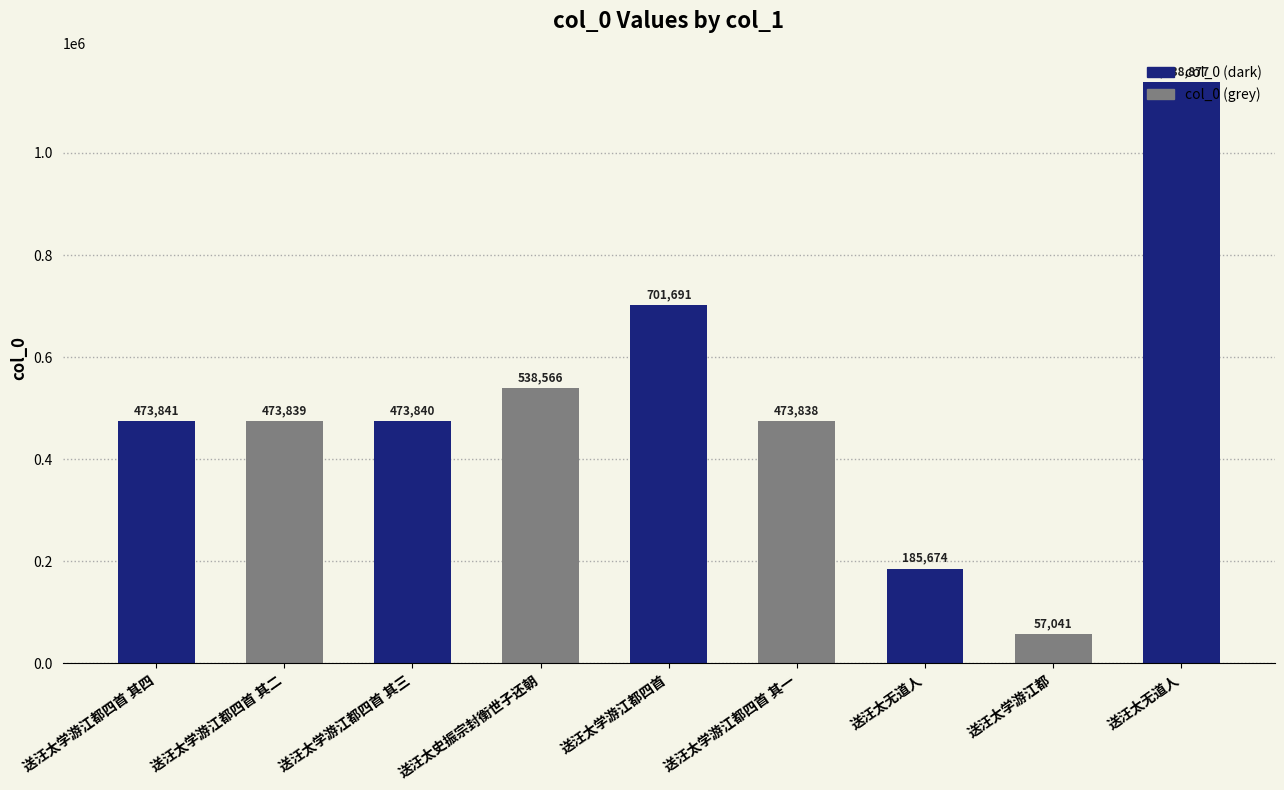

How many values are below 473840?

4